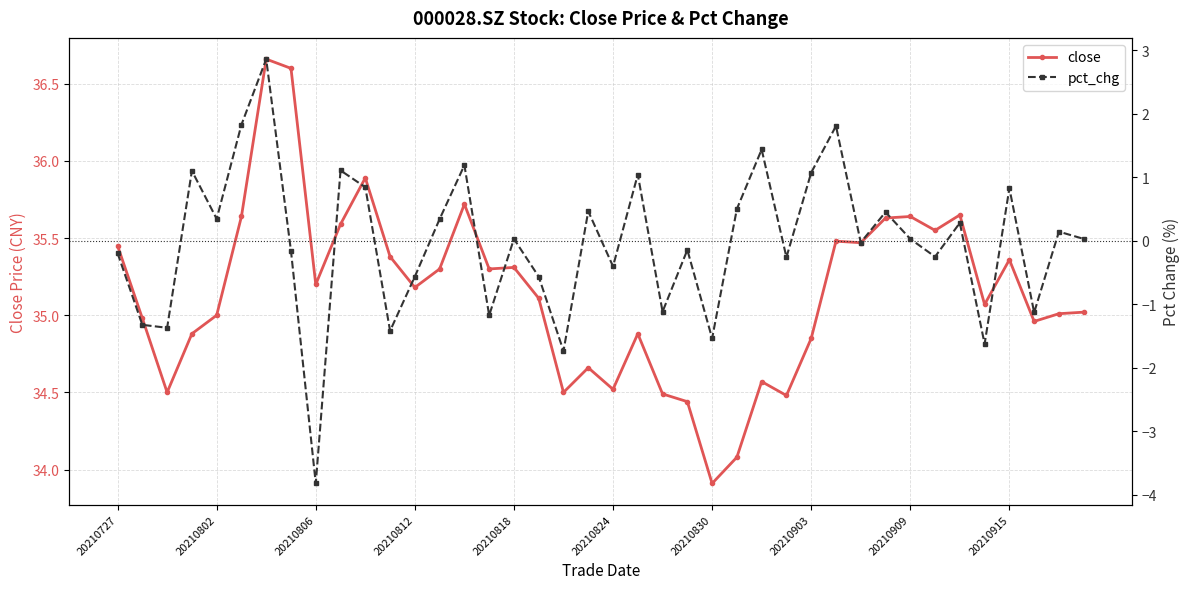

True or false: close has more than 1 interior local peaks.

True